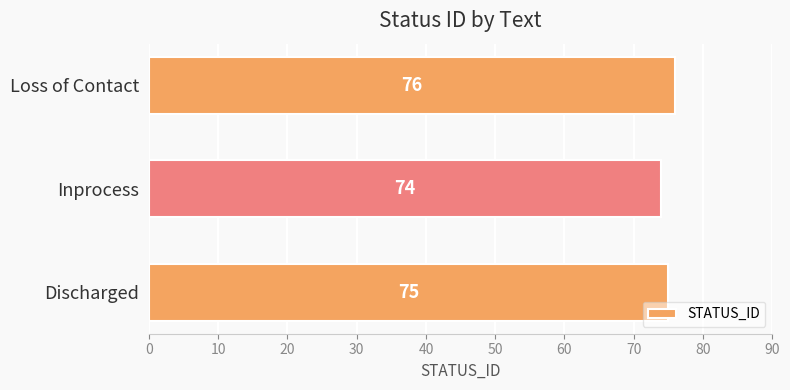

At which label is the value closest to 75?

Discharged